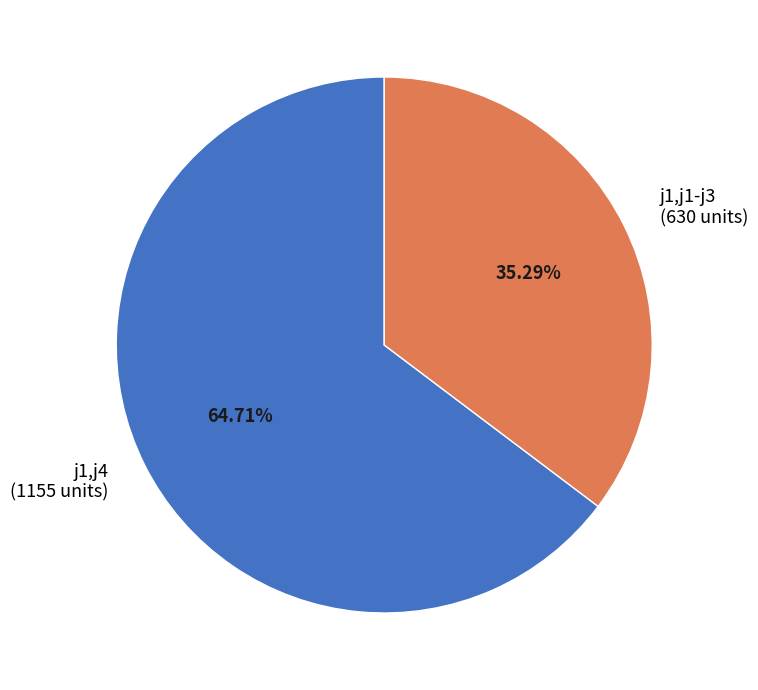

Which category has the biggest portion of the pie?

j1,j4 (1155 units)